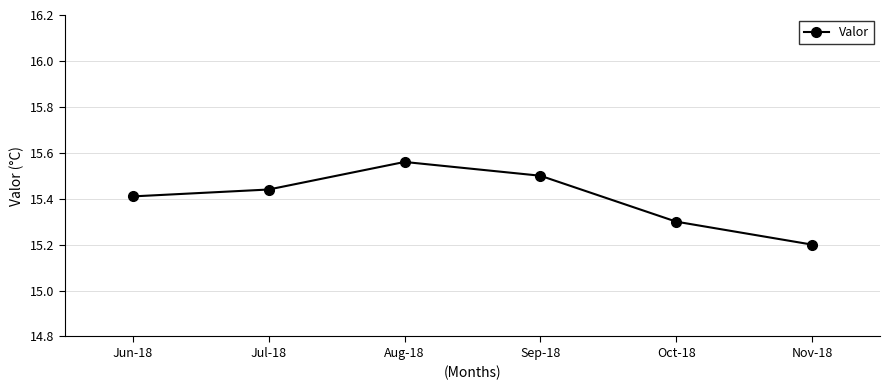

True or false: there are more than 2 points higher than both neighbors.

False